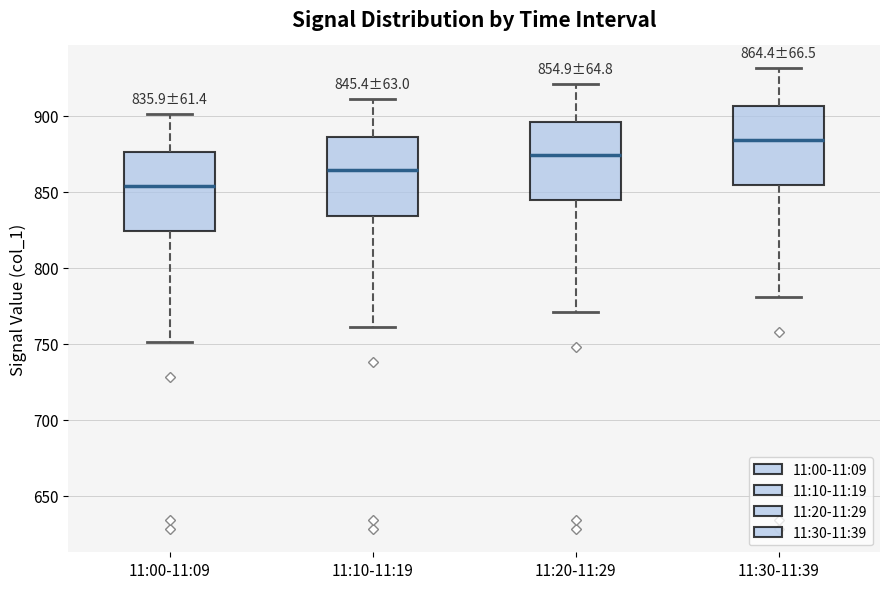

Which box has the highest median line?

11:30-11:39